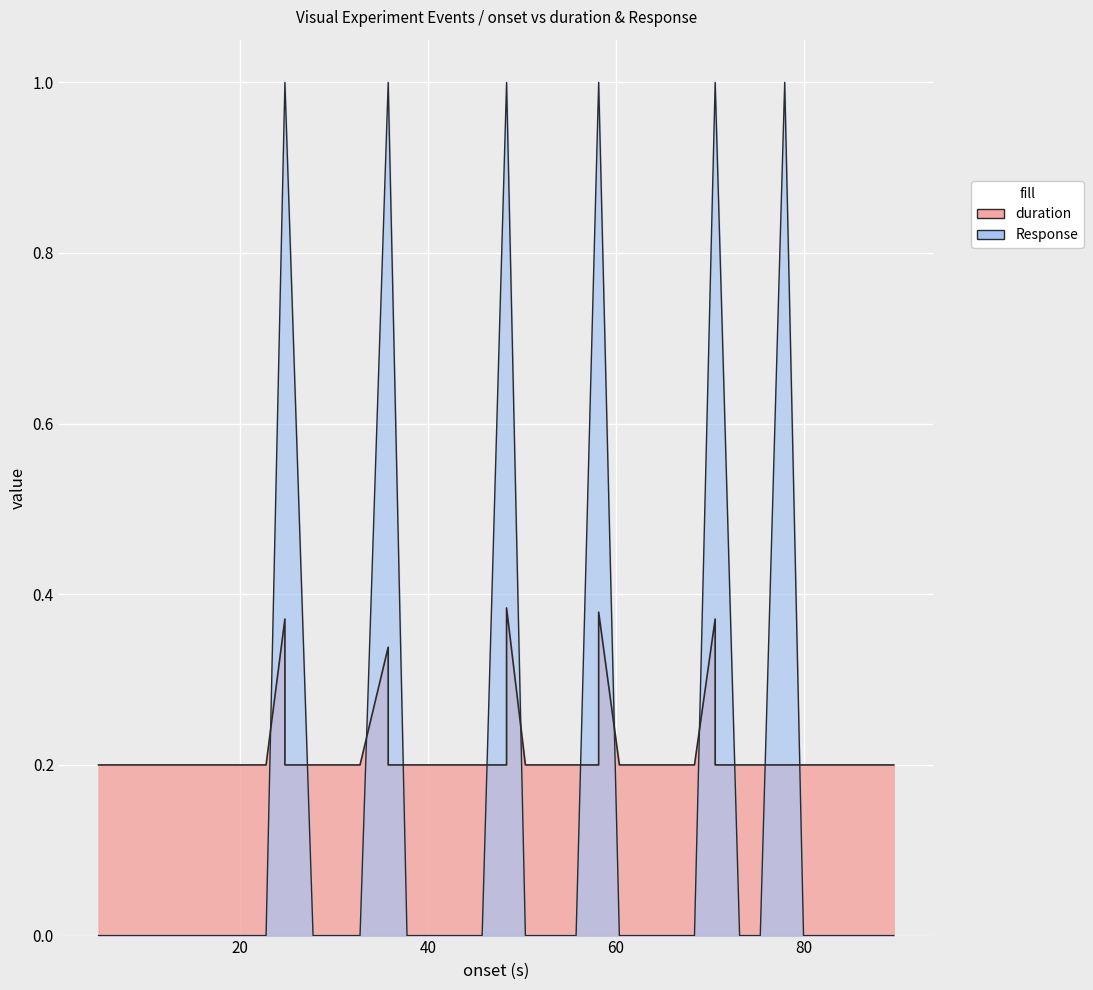

How many times do duration and Response cross each other?

12